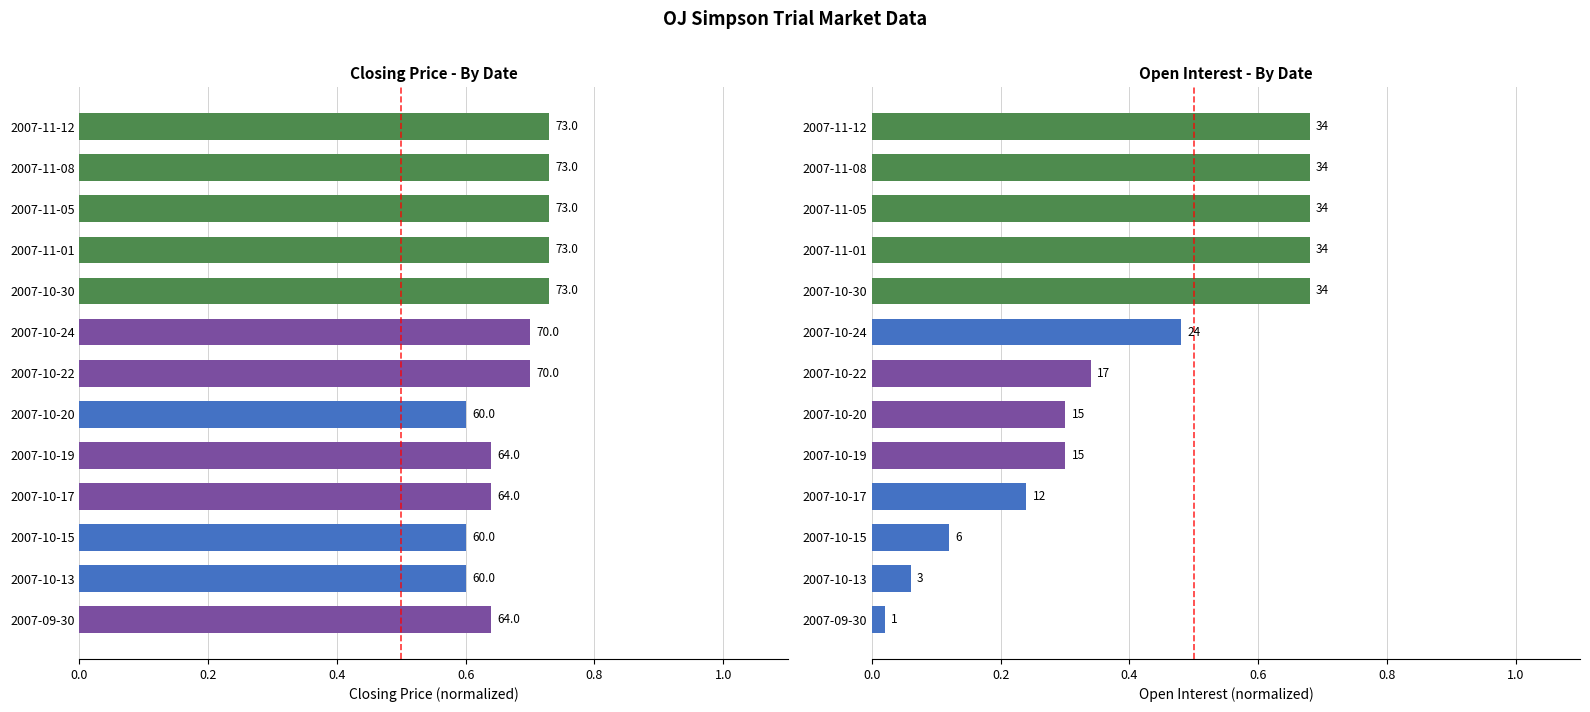

Which series has the largest range (max minus min)?

open interest